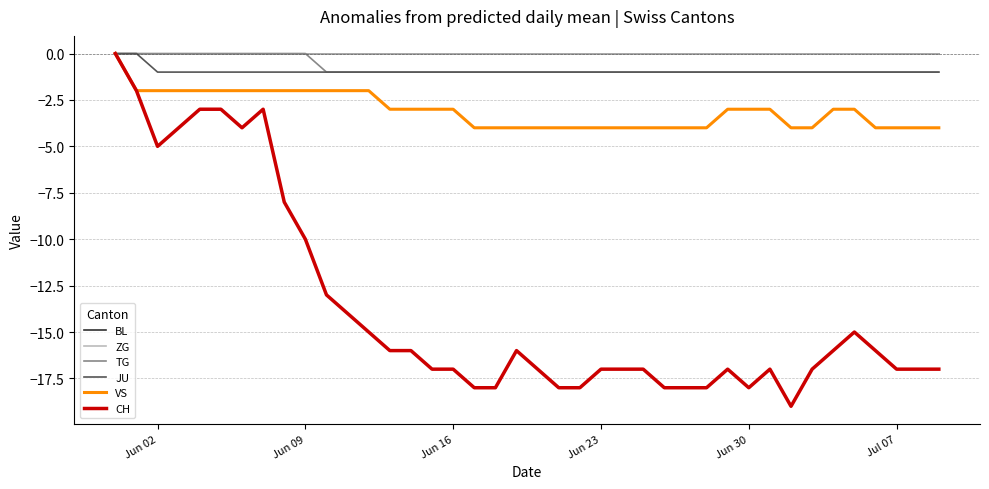

Reading left to right, extract all data points from this chart.

BL: 0	0	0	0	0	0	0	0	0	0	0	0	0	0	0	0	0	0	0	0	0	0	0	0	0	0	0	0	0	0	0	0	0	0	0	0	0	0	0	0
ZG: 0	0	0	0	0	0	0	0	0	0	0	0	0	0	0	0	0	0	0	0	0	0	0	0	0	0	0	0	0	0	0	0	0	0	0	0	0	0	0	0
TG: 0	0	0	0	0	0	0	0	0	0	-1	-1	-1	-1	-1	-1	-1	-1	-1	-1	-1	-1	-1	-1	-1	-1	-1	-1	-1	-1	-1	-1	-1	-1	-1	-1	-1	-1	-1	-1
JU: 0	0	-1	-1	-1	-1	-1	-1	-1	-1	-1	-1	-1	-1	-1	-1	-1	-1	-1	-1	-1	-1	-1	-1	-1	-1	-1	-1	-1	-1	-1	-1	-1	-1	-1	-1	-1	-1	-1	-1
VS: 0	-2	-2	-2	-2	-2	-2	-2	-2	-2	-2	-2	-2	-3	-3	-3	-3	-4	-4	-4	-4	-4	-4	-4	-4	-4	-4	-4	-4	-3	-3	-3	-4	-4	-3	-3	-4	-4	-4	-4
CH: 0	-2	-5	-4	-3	-3	-4	-3	-8	-10	-13	-14	-15	-16	-16	-17	-17	-18	-18	-16	-17	-18	-18	-17	-17	-17	-18	-18	-18	-17	-18	-17	-19	-17	-16	-15	-16	-17	-17	-17